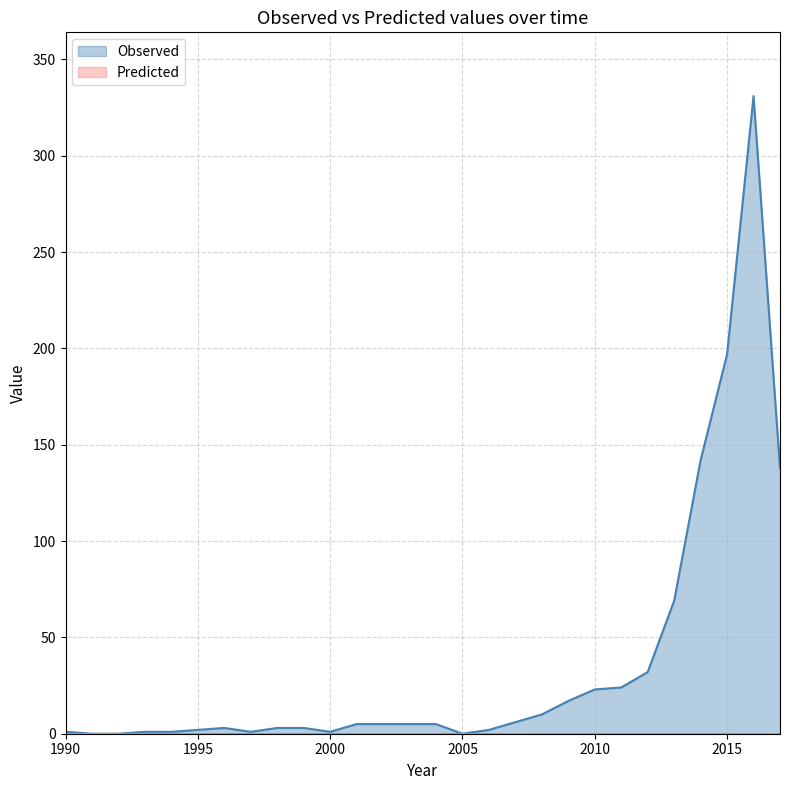

At which label does the data first exceed 5?

2007